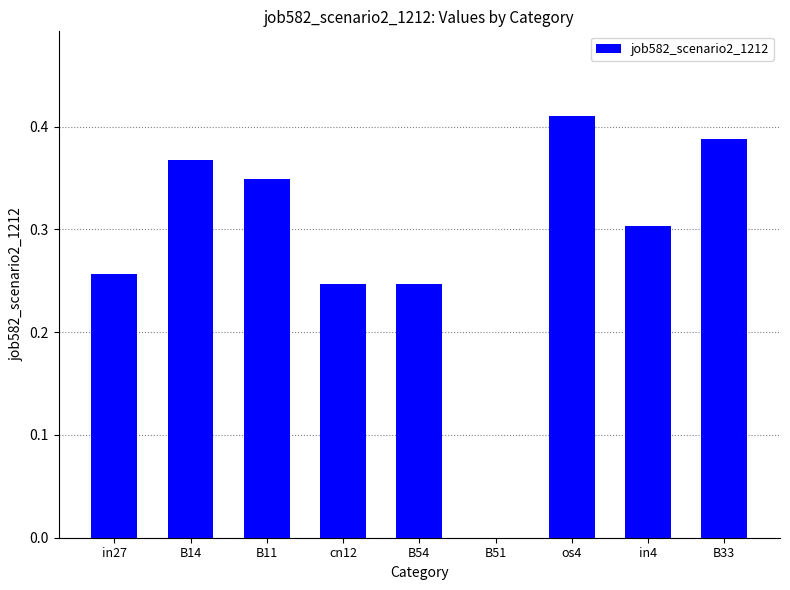

Between B51 and B11, which is larger?

B11